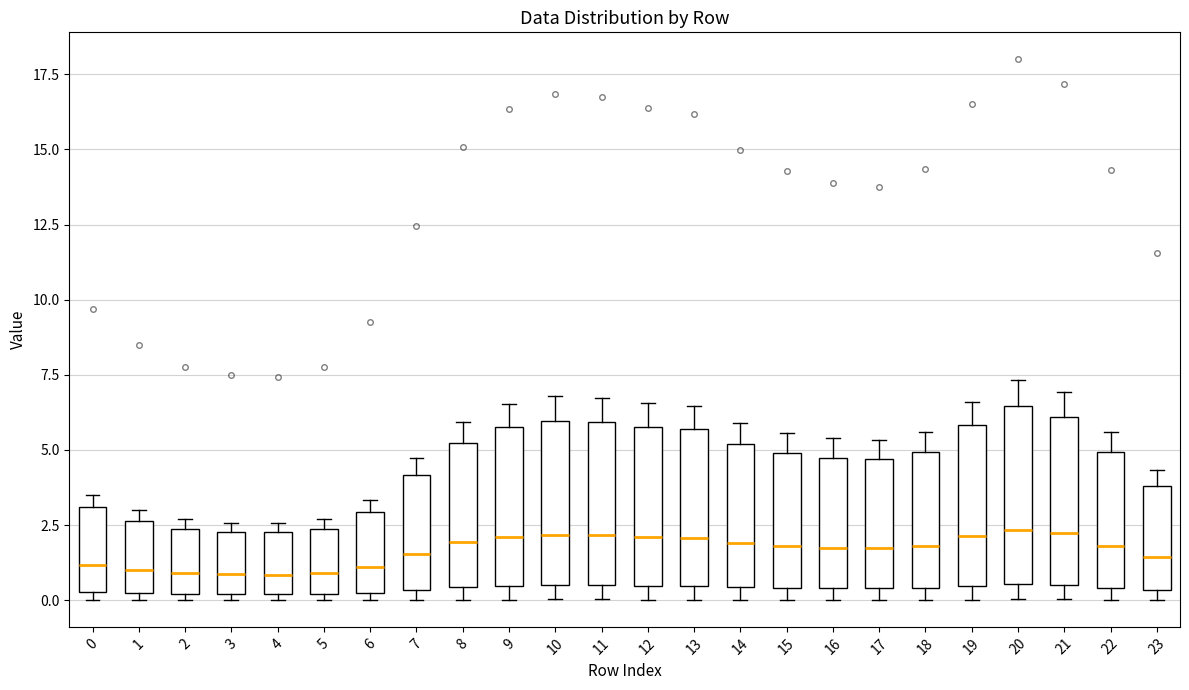

Reading left to right, transcribe this box plot: for each box, give where its median line is, the range the box spans, and where its two whiskers end, as read against the y-axis. The values are not printed on the chart, so give them approximately, as read against the axis.

0: median 1.0, box 0.5 to 3.0, whiskers 0.0 to 3.5
1: median 1.0, box 0.0 to 2.5, whiskers 0.0 (just below the box's lower edge) to 3.0
2: median 1.0, box 0.0 to 2.5, whiskers 0.0 (just below the box's lower edge) to 2.5 (just above the box's upper edge)
3: median 1.0, box 0.0 to 2.5, whiskers 0.0 (just below the box's lower edge) to 2.5 (just above the box's upper edge)
4: median 1.0, box 0.0 to 2.5, whiskers 0.0 (just below the box's lower edge) to 2.5 (just above the box's upper edge)
5: median 1.0, box 0.0 to 2.5, whiskers 0.0 (just below the box's lower edge) to 2.5 (just above the box's upper edge)
6: median 1.0, box 0.5 to 3.0, whiskers 0.0 to 3.5
7: median 1.5, box 0.5 to 4.0, whiskers 0.0 to 4.5
8: median 2.0, box 0.5 to 5.0, whiskers 0.0 to 6.0
9: median 2.0, box 0.5 to 6.0, whiskers 0.0 to 6.5
10: median 2.0, box 0.5 to 6.0, whiskers 0.0 to 7.0
11: median 2.0, box 0.5 to 6.0, whiskers 0.0 to 6.5
12: median 2.0, box 0.5 to 6.0, whiskers 0.0 to 6.5
13: median 2.0, box 0.5 to 5.5, whiskers 0.0 to 6.5
14: median 2.0, box 0.5 to 5.0, whiskers 0.0 to 6.0
15: median 2.0, box 0.5 to 5.0, whiskers 0.0 to 5.5
16: median 2.0, box 0.5 to 4.5, whiskers 0.0 to 5.5
17: median 1.5, box 0.5 to 4.5, whiskers 0.0 to 5.5
18: median 2.0, box 0.5 to 5.0, whiskers 0.0 to 5.5
19: median 2.0, box 0.5 to 6.0, whiskers 0.0 to 6.5
20: median 2.5, box 0.5 to 6.5, whiskers 0.0 to 7.5
21: median 2.0, box 0.5 to 6.0, whiskers 0.0 to 7.0
22: median 2.0, box 0.5 to 5.0, whiskers 0.0 to 5.5
23: median 1.5, box 0.5 to 4.0, whiskers 0.0 to 4.5